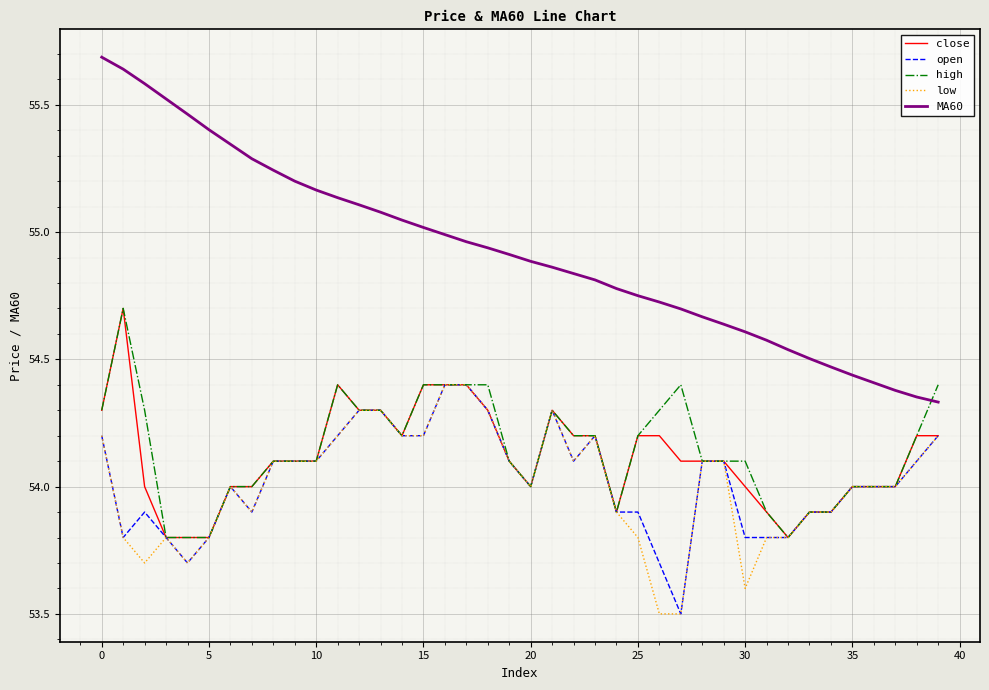

What is the greatest value displayed?

55.7